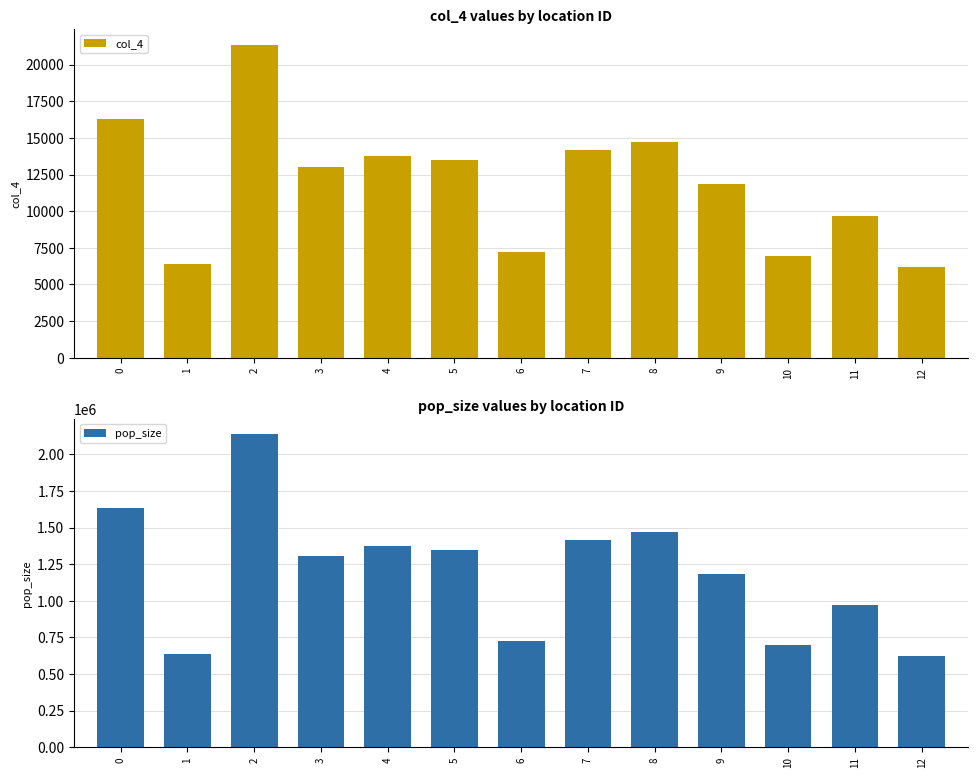

What is the highest value of the pop_size series?

2136581